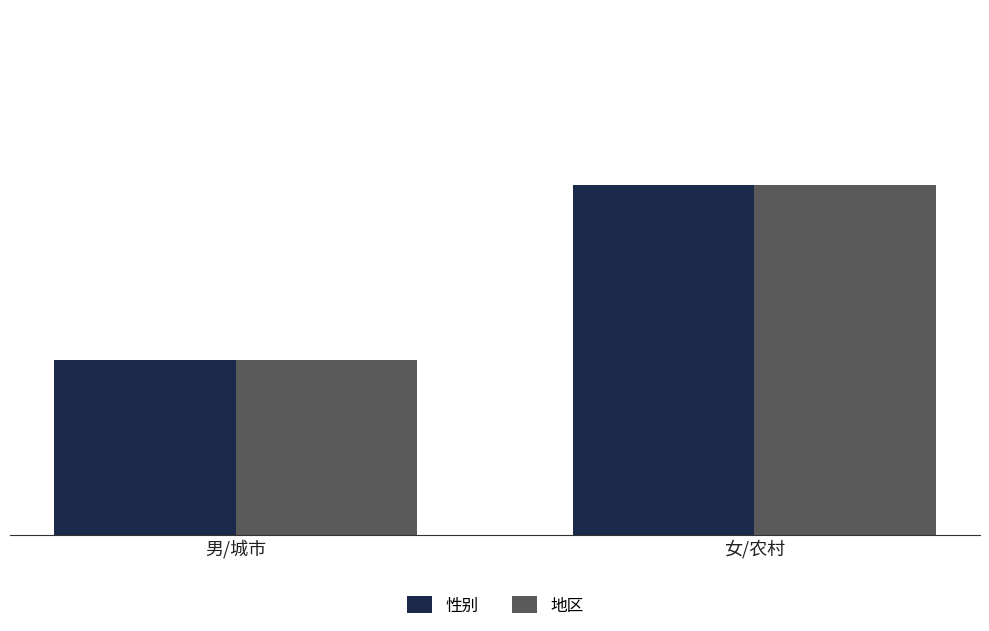

The 地区 series shows 0 at 男/城市. True or false?

False